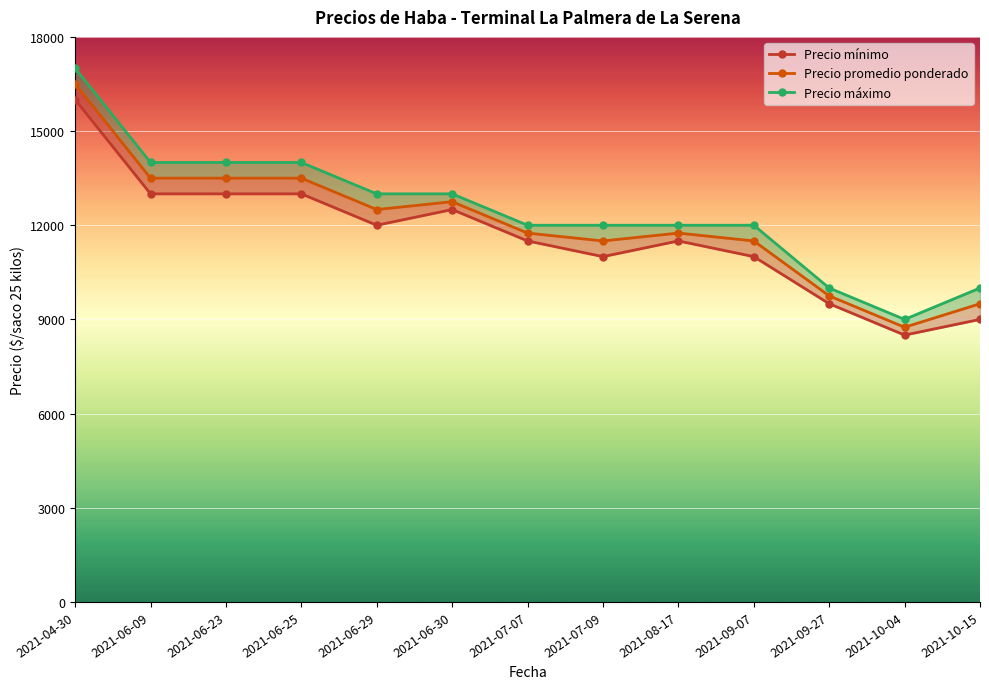

What are all the series names shown in the legend?

Precio mínimo, Precio promedio ponderado, Precio máximo